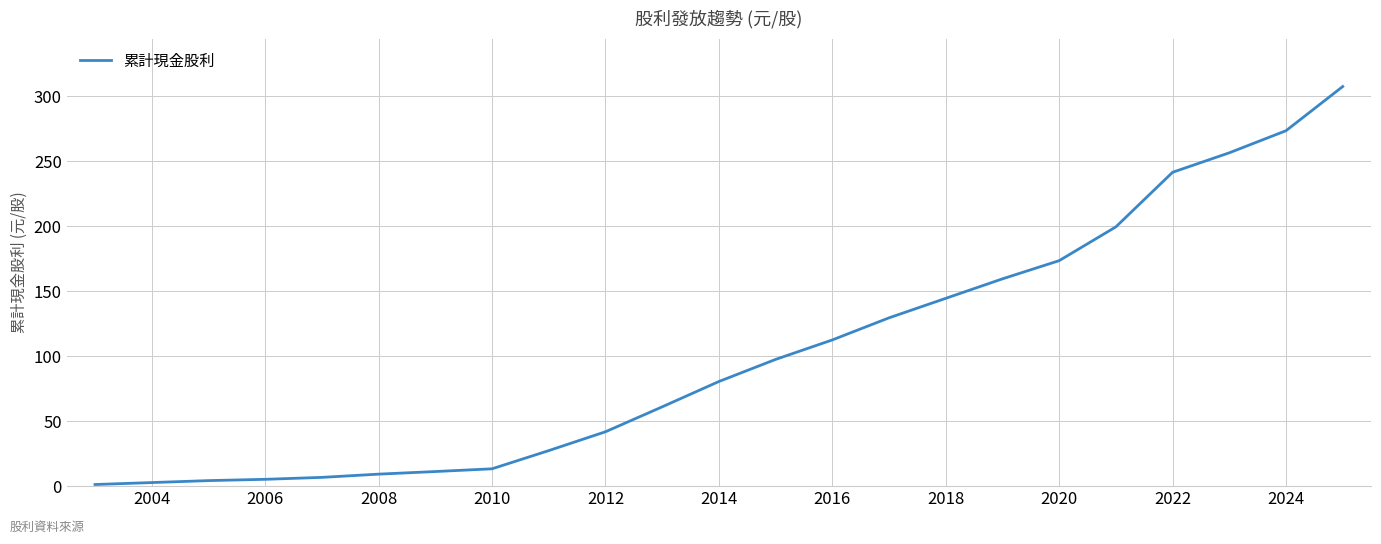

What is the greatest value displayed?

307.5